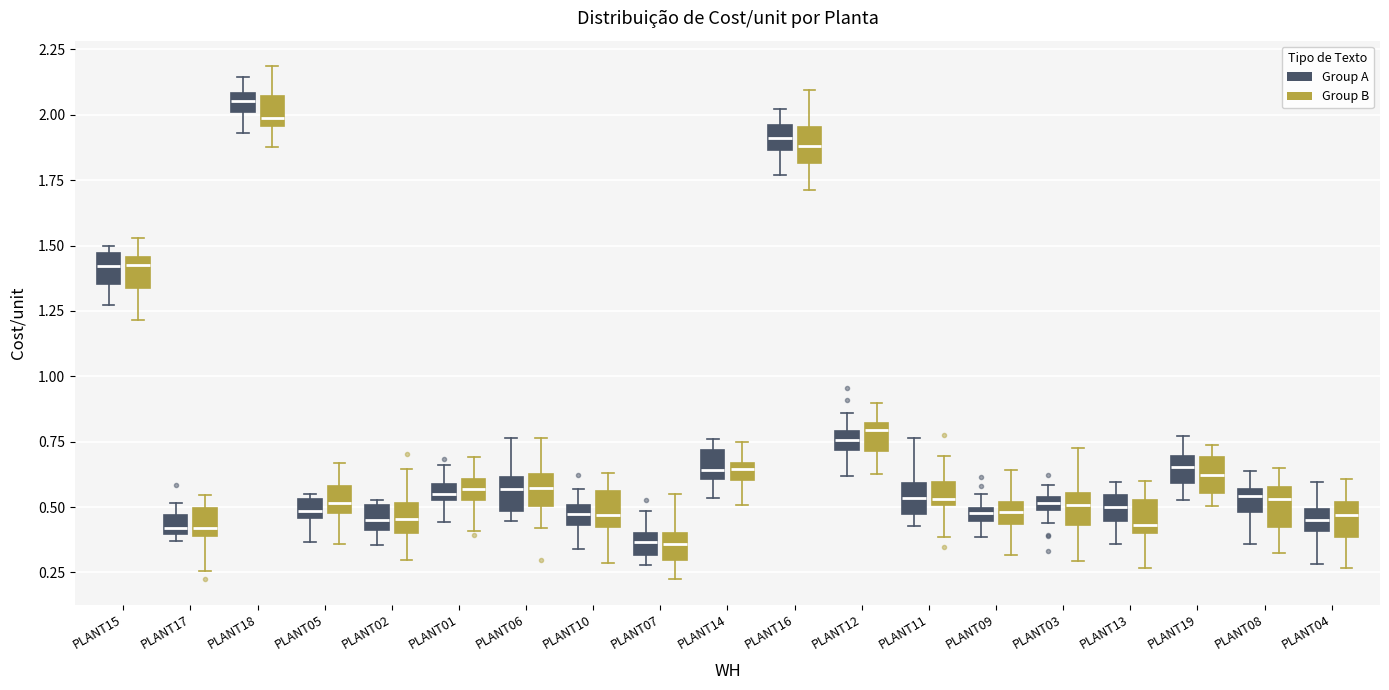

Which box's median line is the highest?

PLANT18 (Group A)